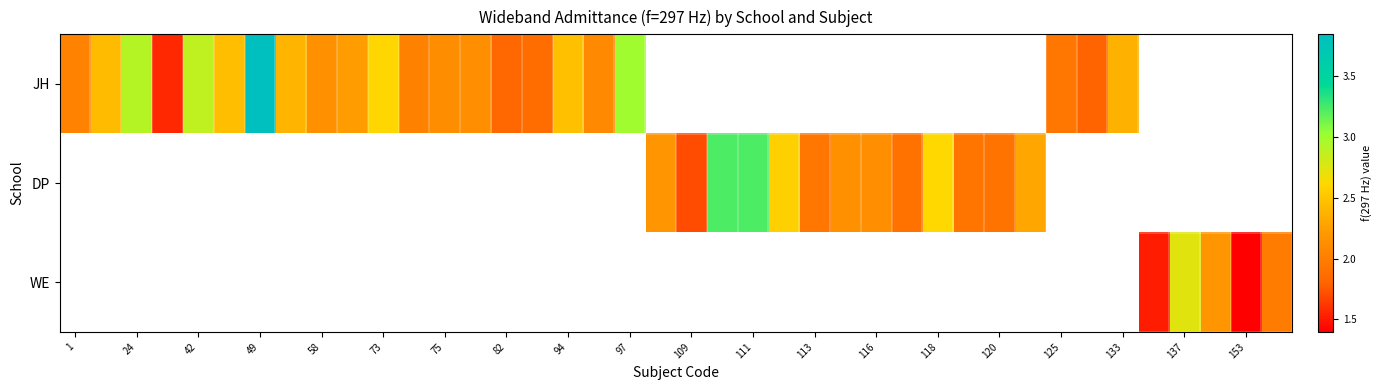

What is the minimum value shown in the chart?

1.4